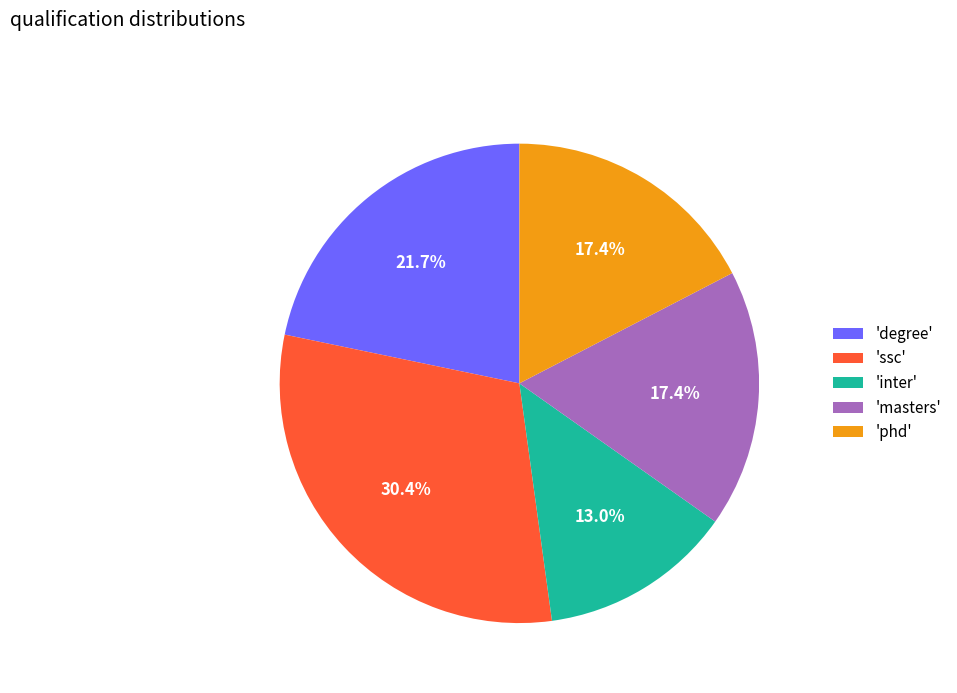

Which has a higher value, 'inter' or 'phd'?

'phd'